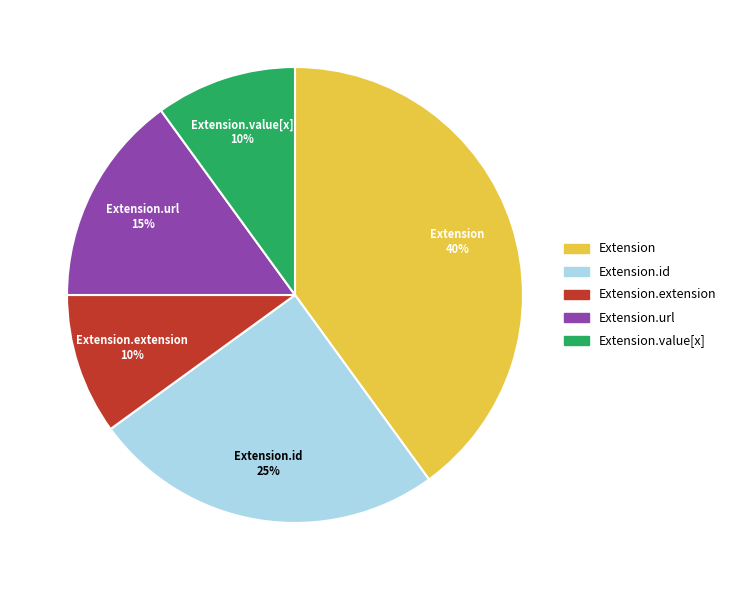

Is it true that Extension.url is 99% of the pie?

False